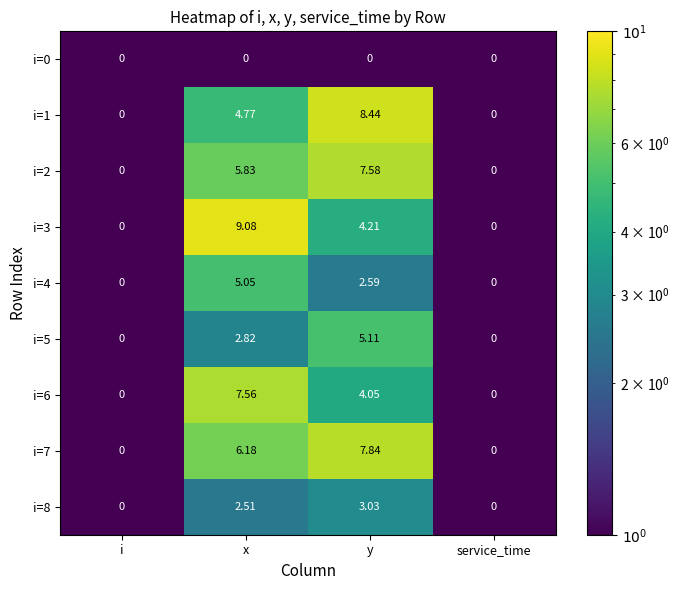

Which category has the highest value in the i=8 series?

y